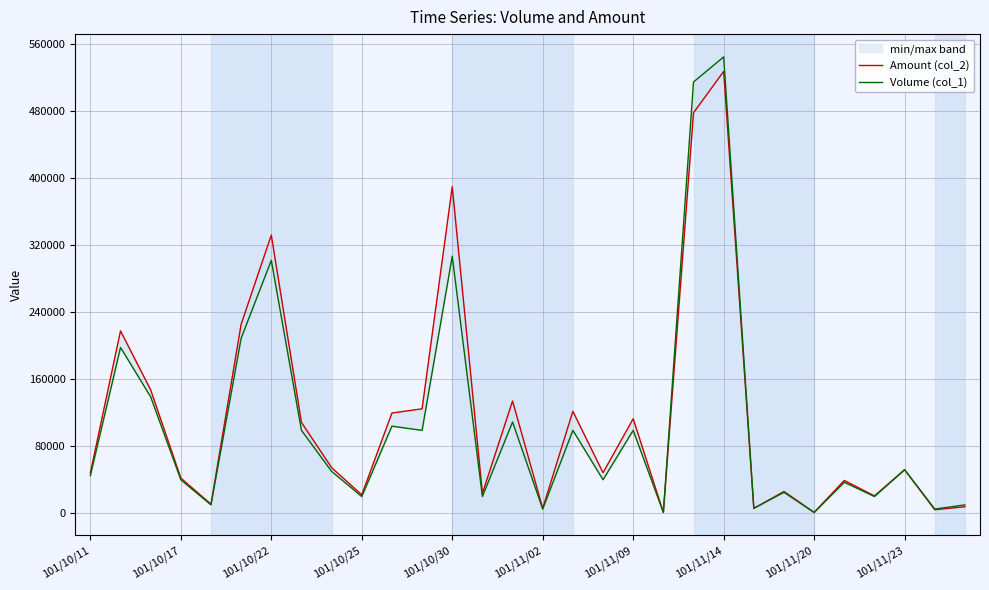

Where do Volume (col_1) and Amount (col_2) first cross each other?

18 and 19